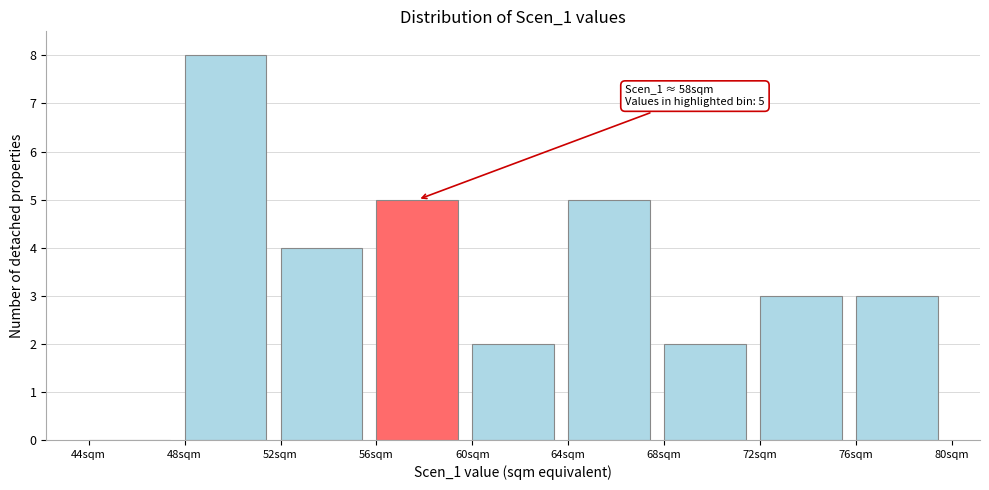

Over which range of the x-axis is the bar tallest?

48 to 52